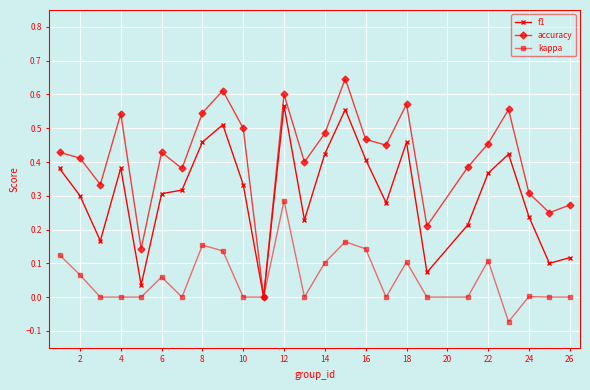

Which series has the largest total across all categories?

accuracy